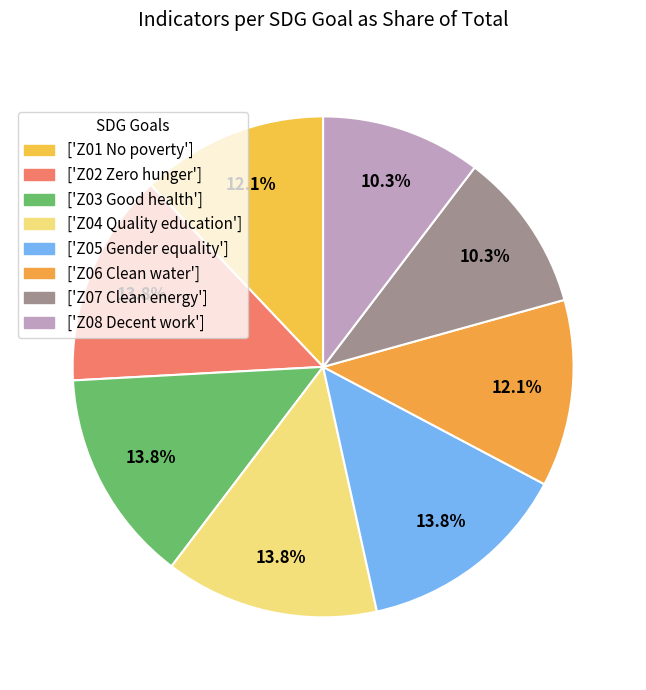

Which category has the biggest portion of the pie?

Z02 Zero hunger